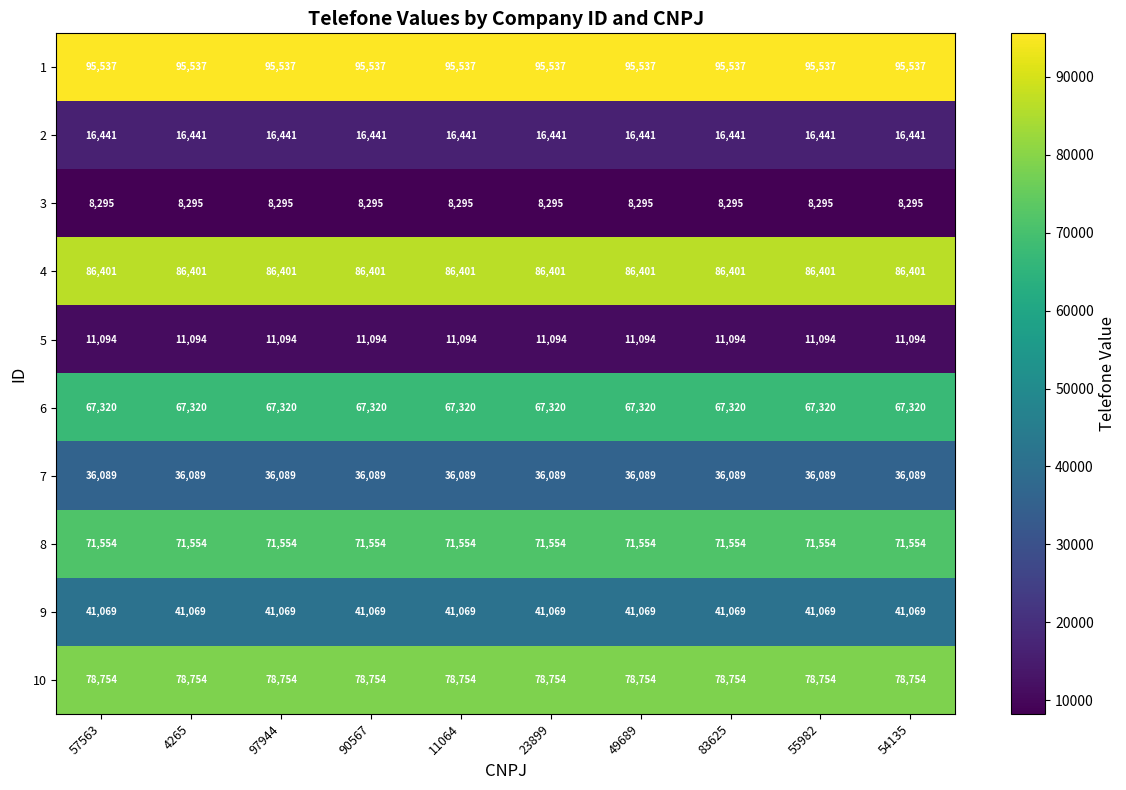

What is the difference between the highest and lowest values at 90567?

87242